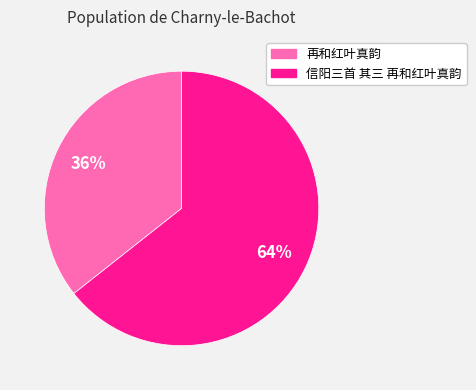

Which has a higher value, 信阳三首 其三 再和红叶真韵 or 再和红叶真韵?

信阳三首 其三 再和红叶真韵